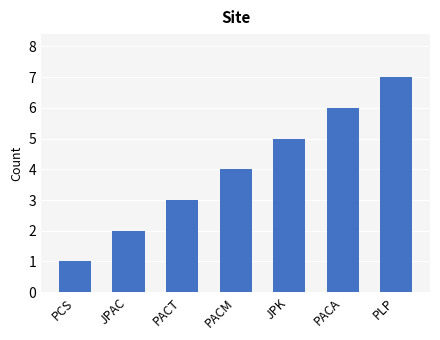

What is the label of the 1st bar from the left?

PCS